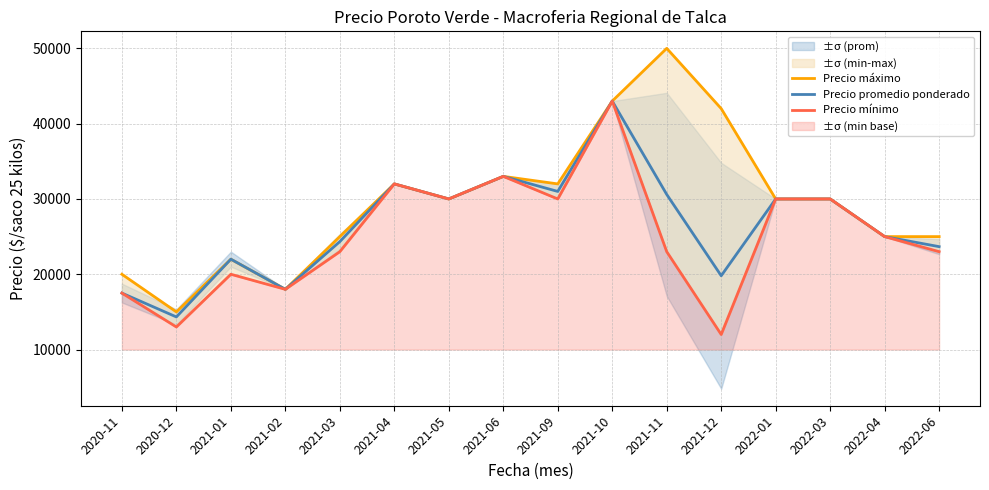

Rank the series by their average value, from lowest to highest.

Precio mínimo, Precio promedio ponderado, Precio máximo